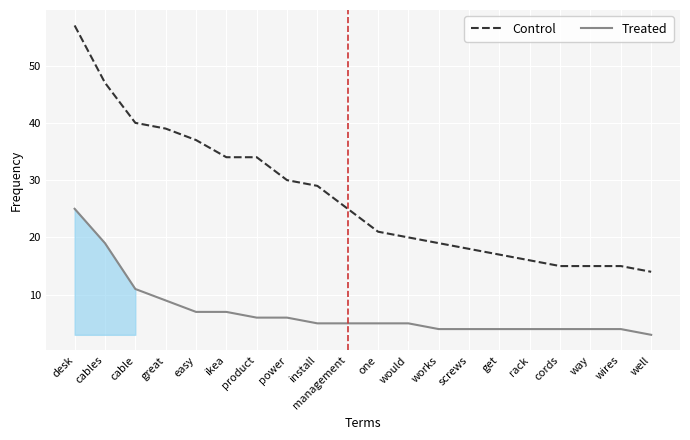

Reading left to right, what are all the values shown in this chart?

Control: 57	47	40	39	37	34	34	30	29	25	21	20	19	18	17	16	15	15	15	14
Treated: 25	19	11	9	7	7	6	6	5	5	5	5	4	4	4	4	4	4	4	3